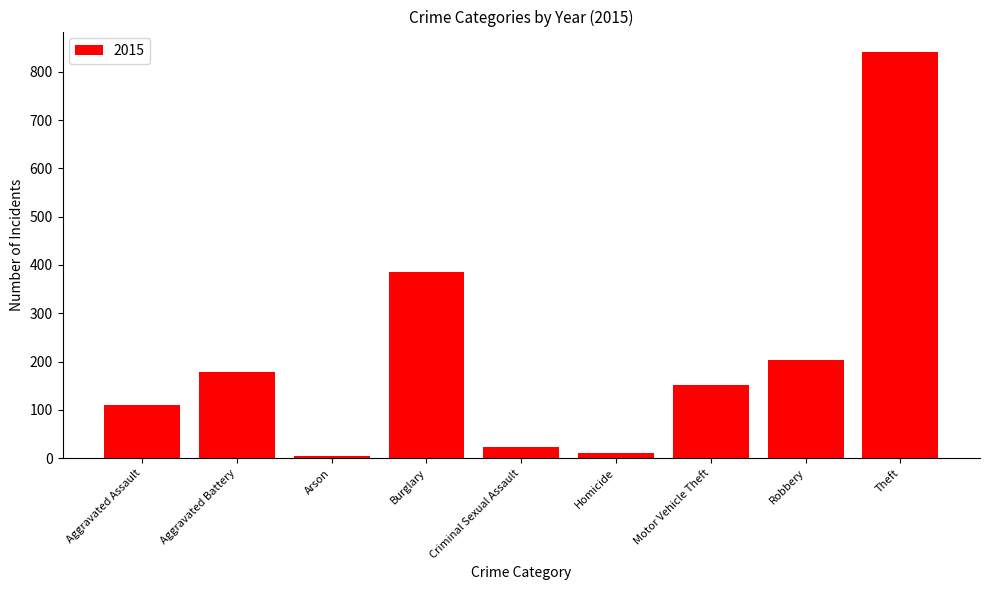

What is the label of the 5th bar from the left?

Criminal Sexual Assault